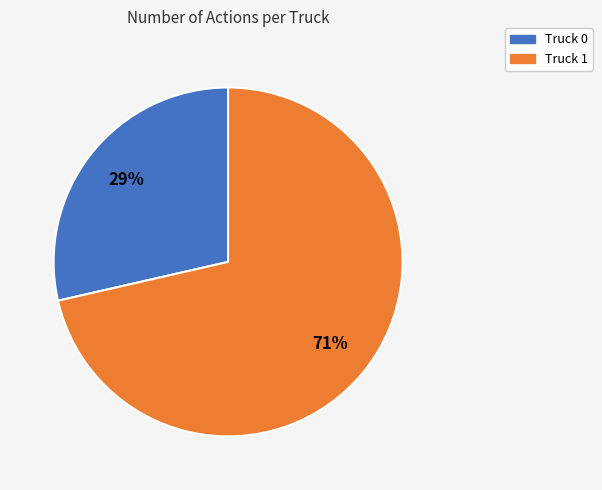

Is there a majority slice in this chart?

Yes